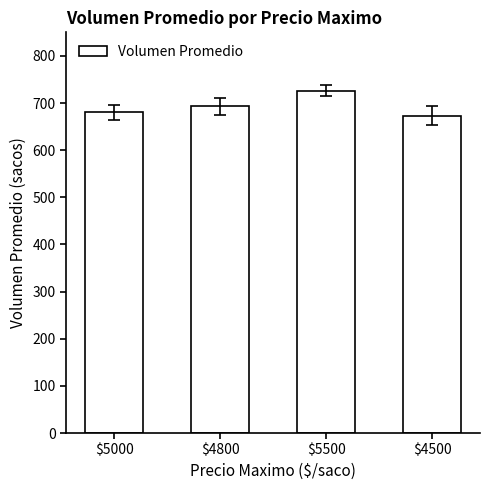

Does the chart contain any negative values?

No